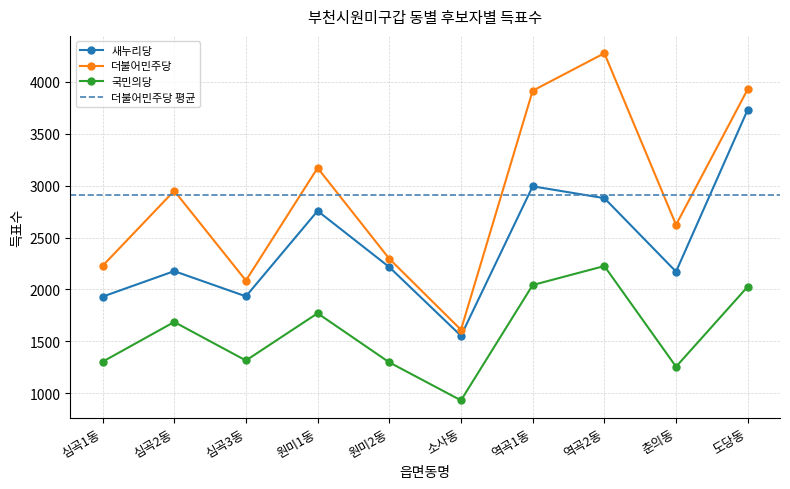

At how many categories does at least one series exceed 959?

10